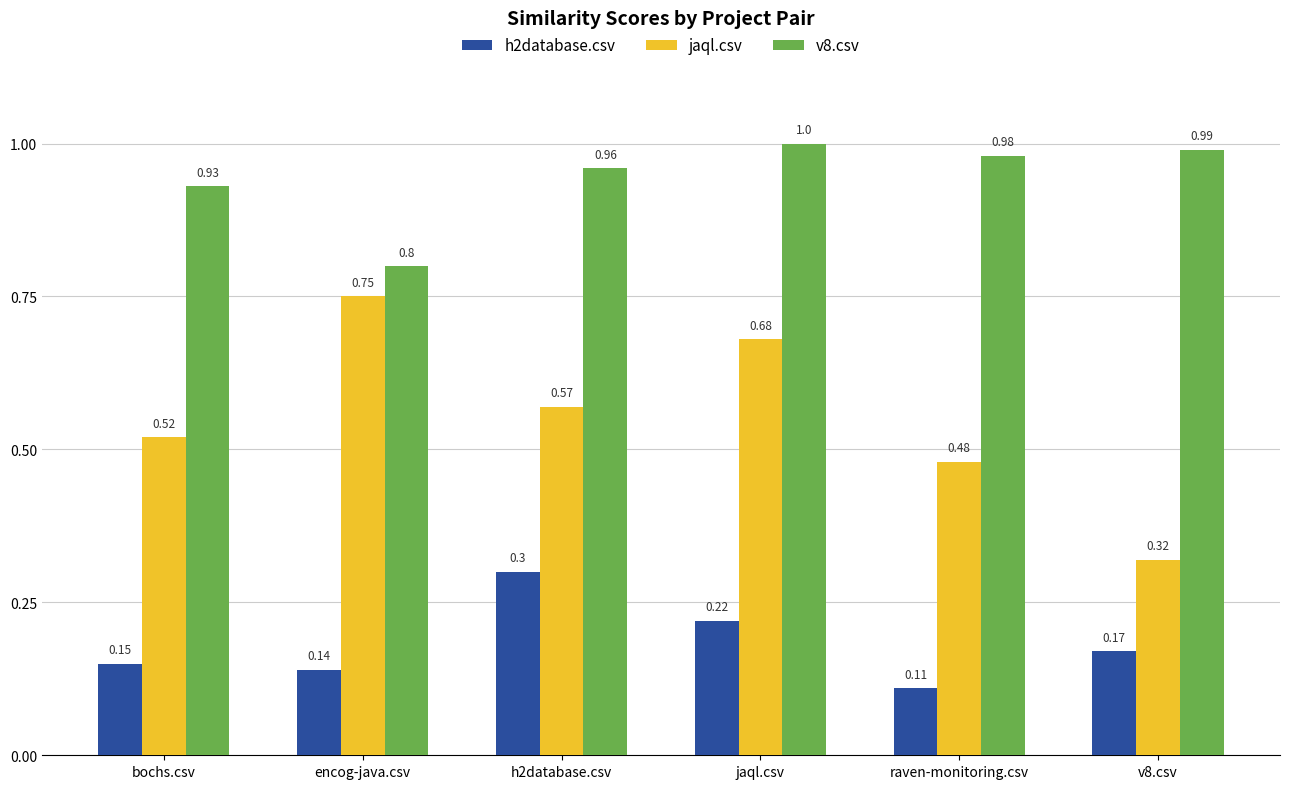

Which label corresponds to the largest value in the chart?

jaql.csv